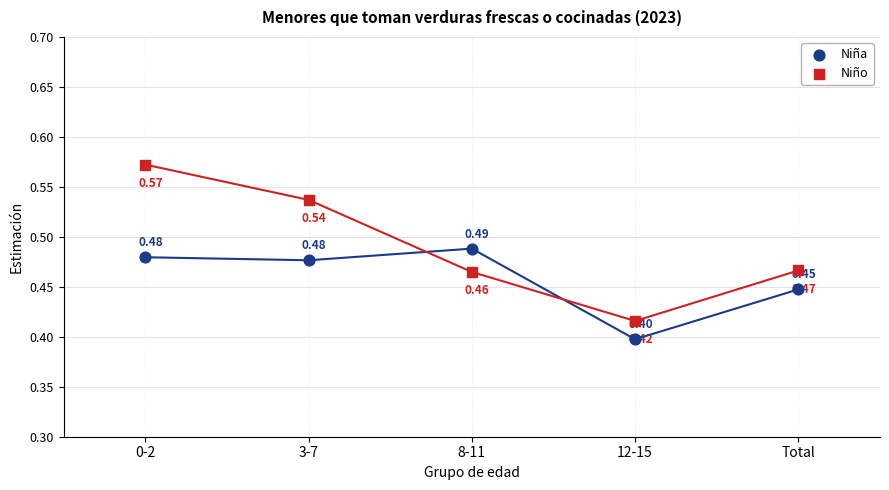

Which series contains the highest Y value?

Niño